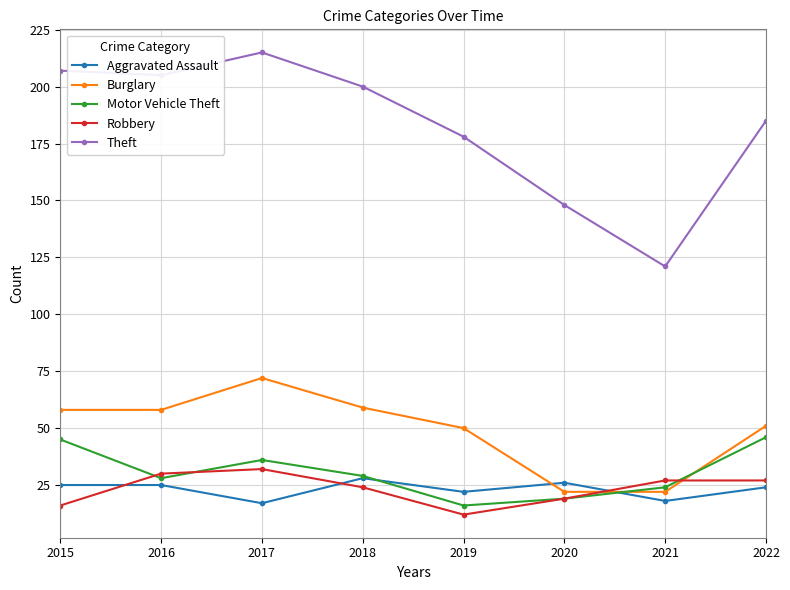

What is the spread (max minus min) of values at 2017?

198